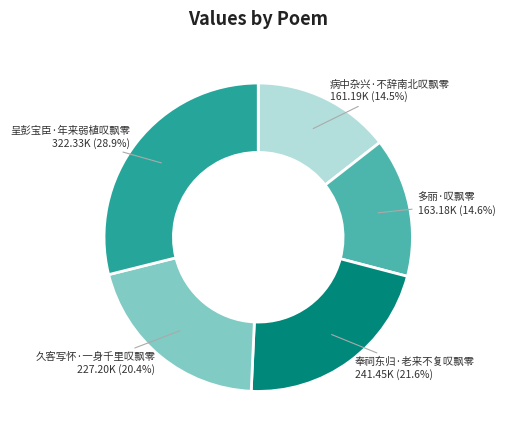

To the nearest percent, what is the average slice percentage?

20%